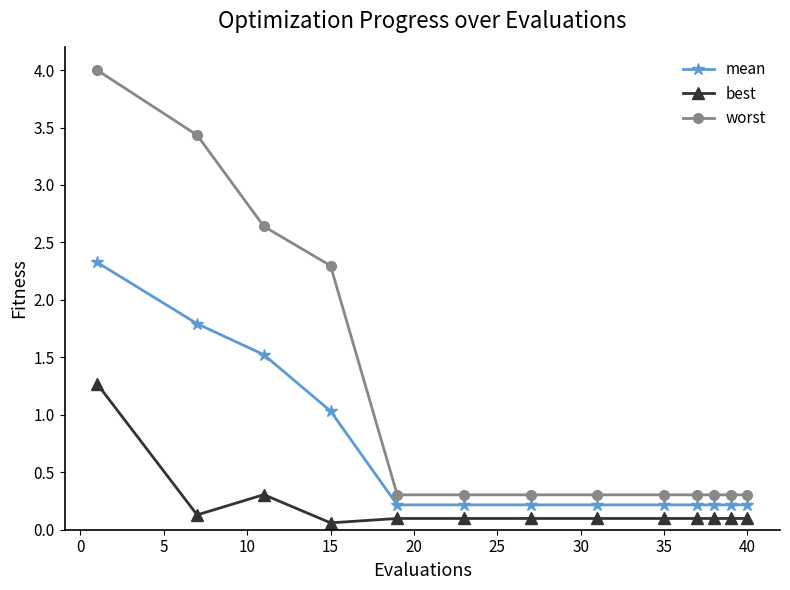

What is the difference between the maximum and minimum values in the worst series?

3.7